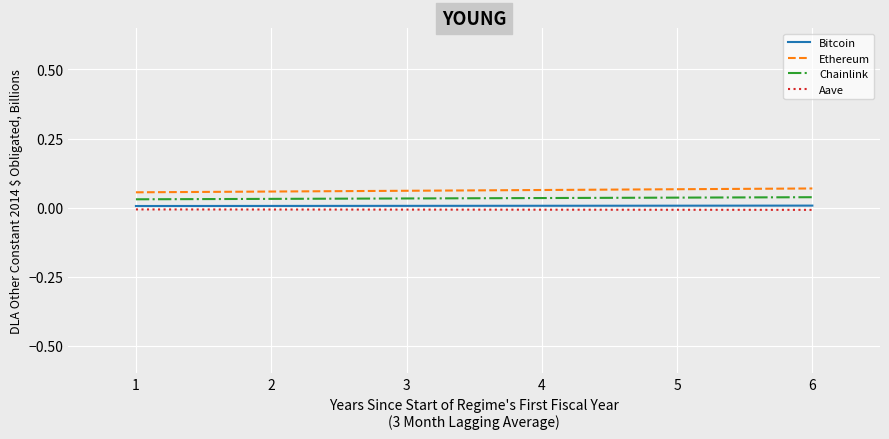

The Chainlink series shows 0.0 at 1. True or false?

True